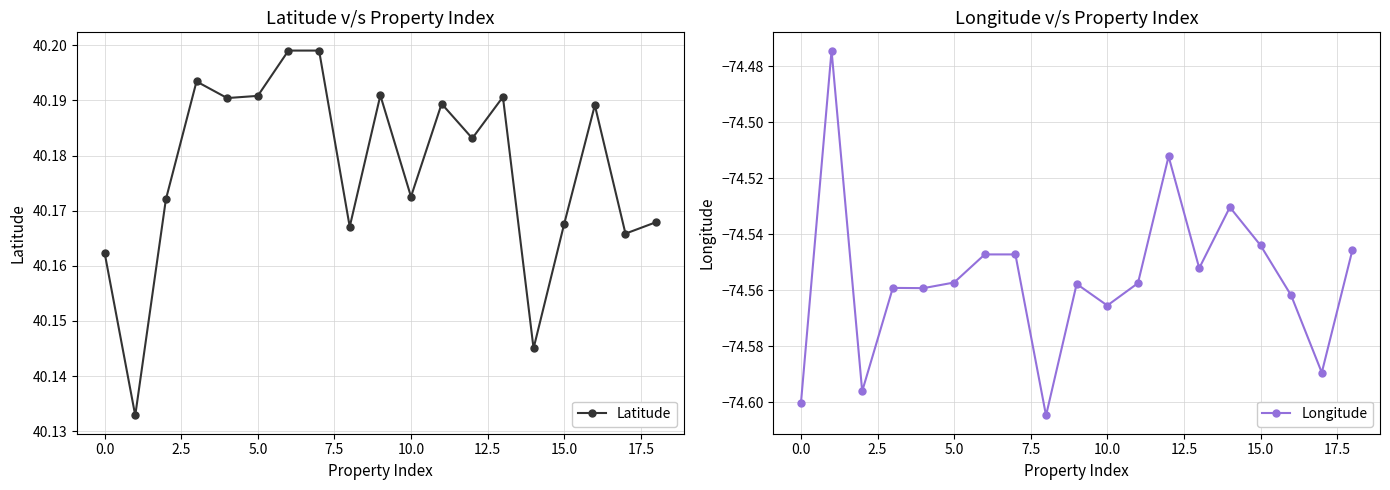

Does the chart display data point markers on the line(s)?

Yes